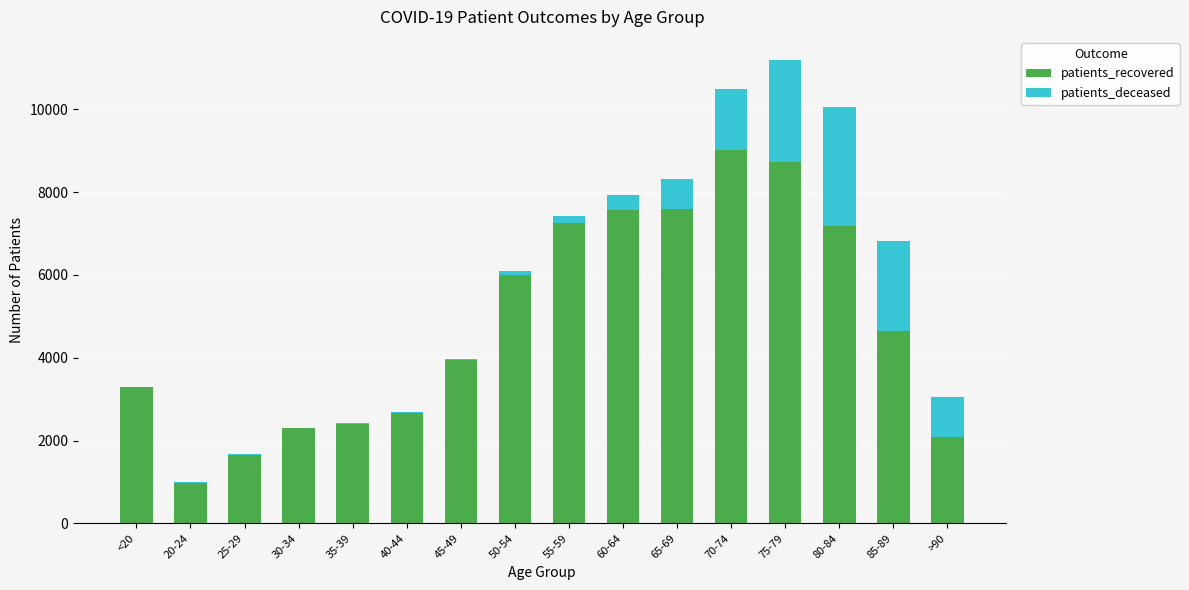

At which category is the sum across all series the highest?

75-79